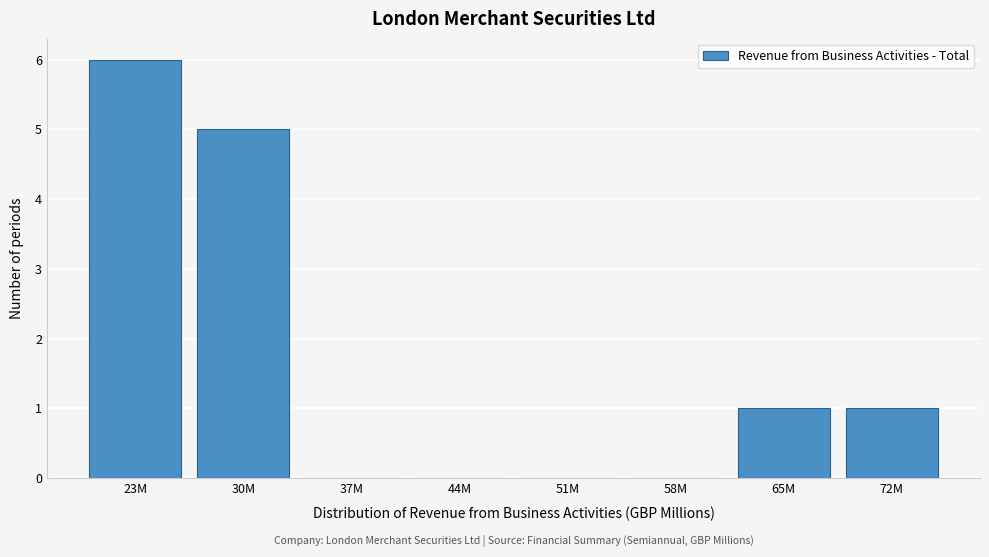

Reading left to right, what are all the values shown in this chart?

23M=6	30M=5	37M=0	44M=0	51M=0	58M=0	65M=1	72M=1